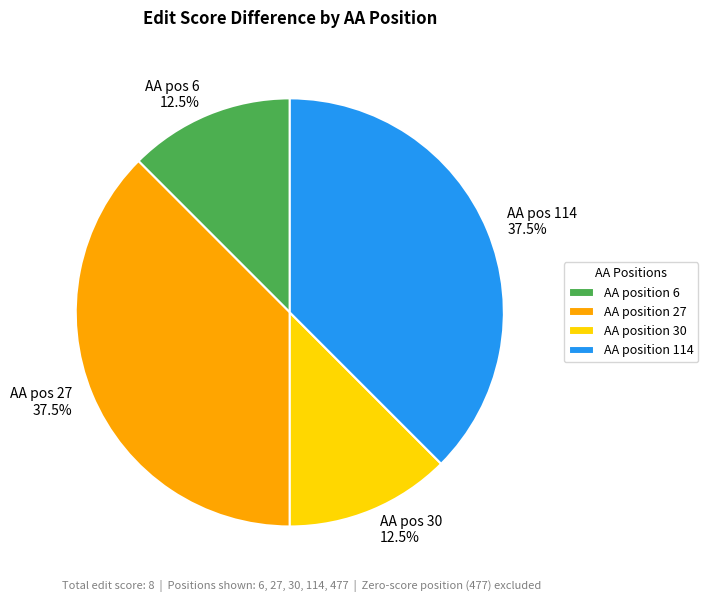

To the nearest percent, what is the average slice percentage?

25%